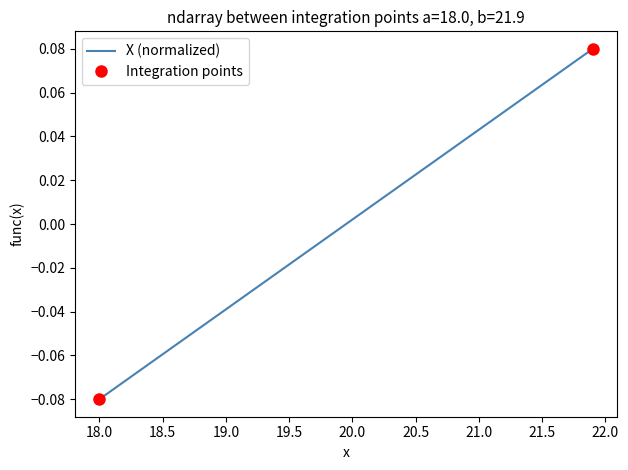

How many lines are shown in the chart?

1